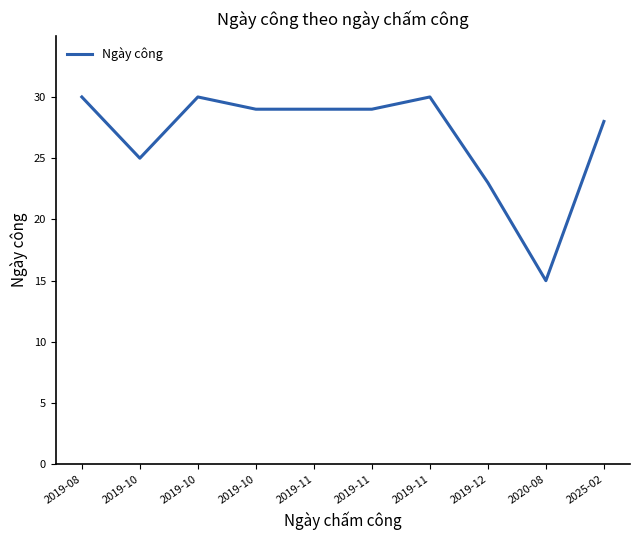

What is the smallest value displayed?

15